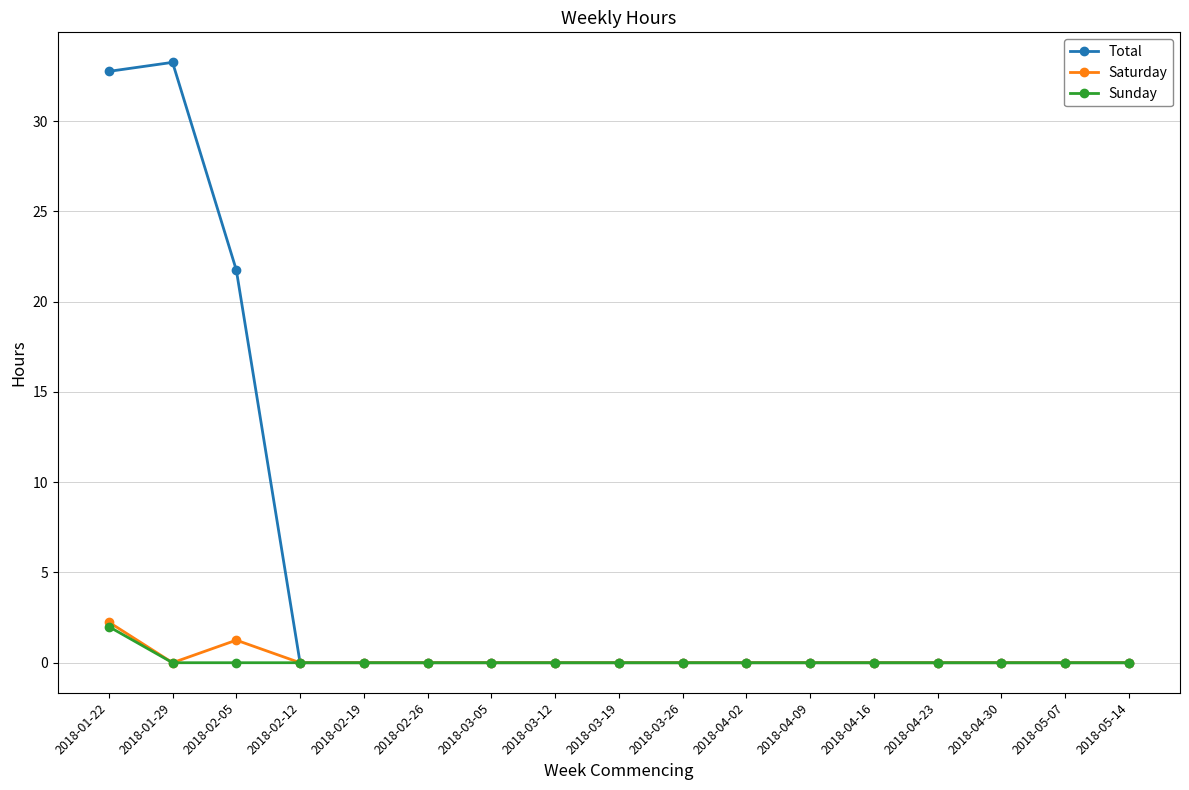

Does the chart display data point markers on the line(s)?

Yes